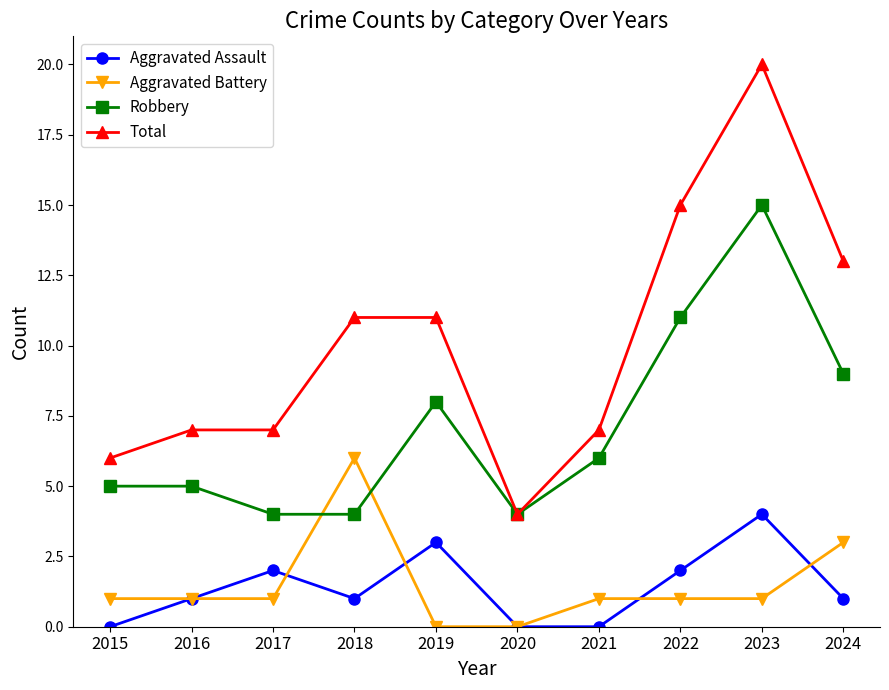

Does the chart have visible grid lines?

No